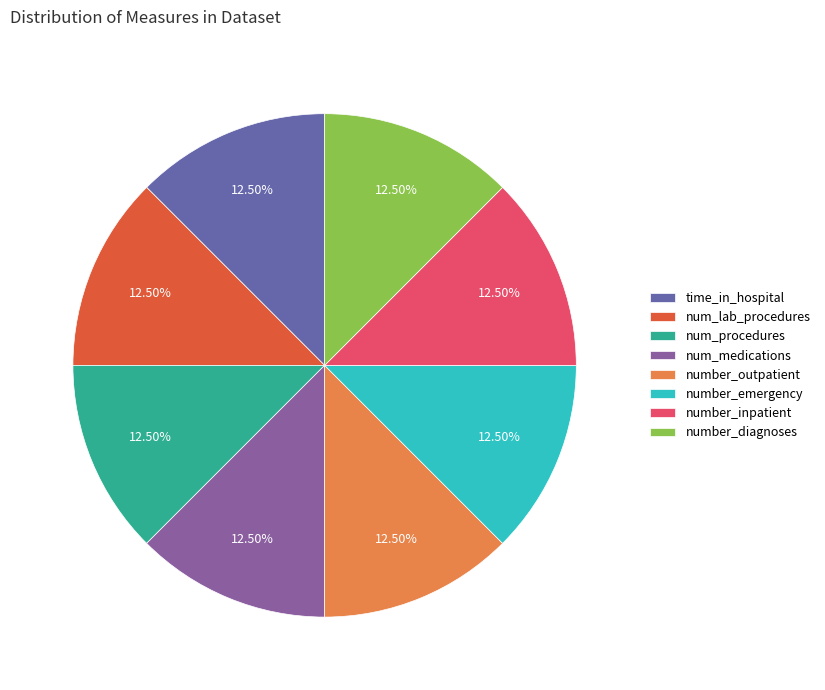

What is the total percentage of number_emergency and num_medications?

25.0%